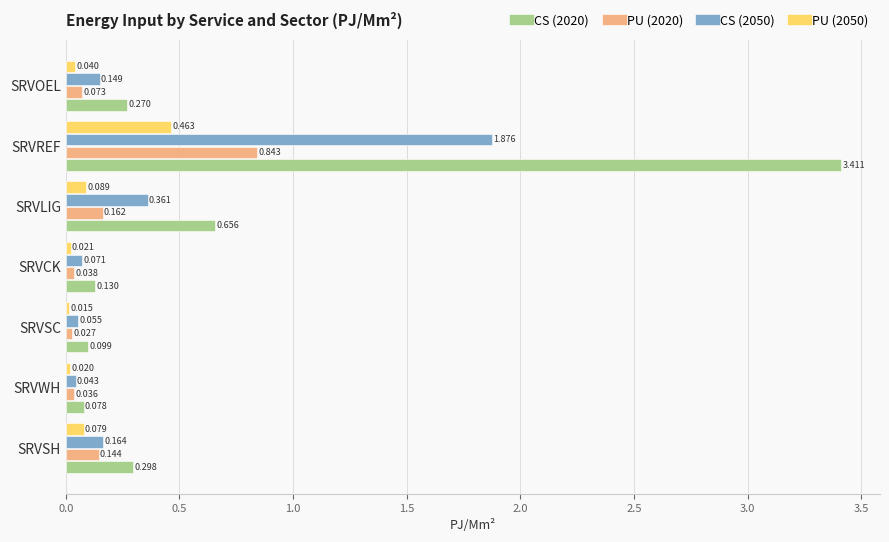

List the labels in order of PU (2050) value, smallest first.

SRVSC, SRVWH, SRVCK, SRVOEL, SRVSH, SRVLIG, SRVREF